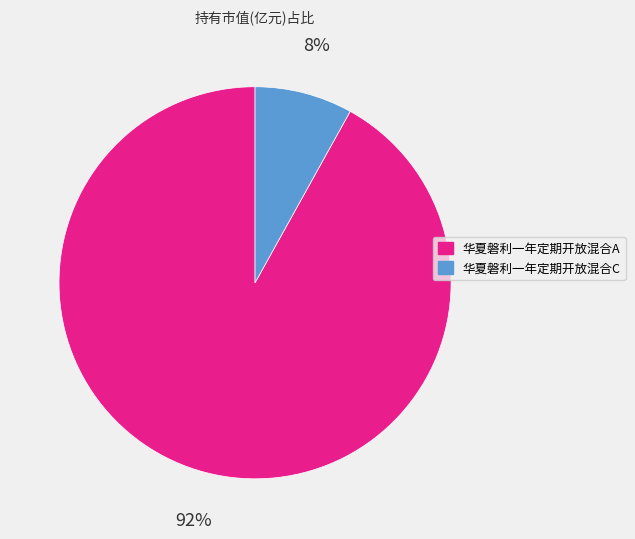

To the nearest percent, what percentage of the pie is 华夏磐利一年定期开放混合C?

8%